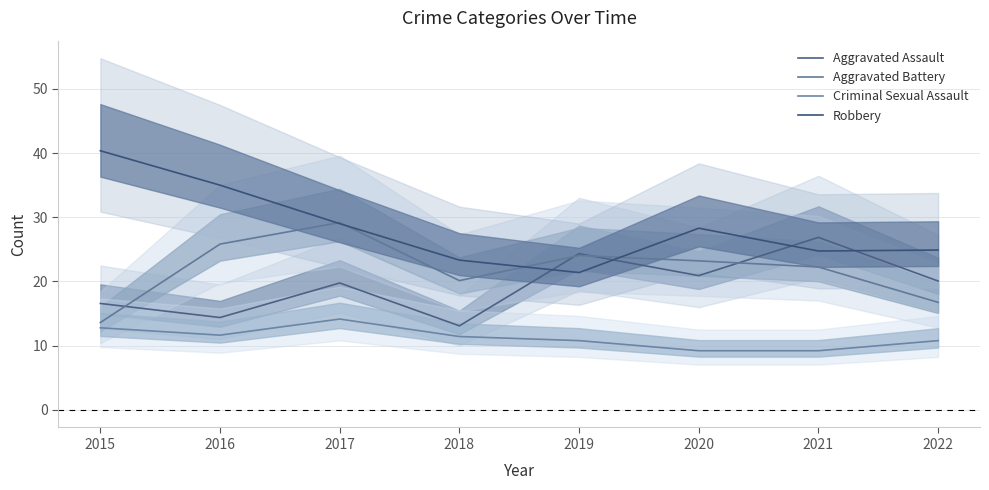

At which label does Criminal Sexual Assault first exceed 11?

2015